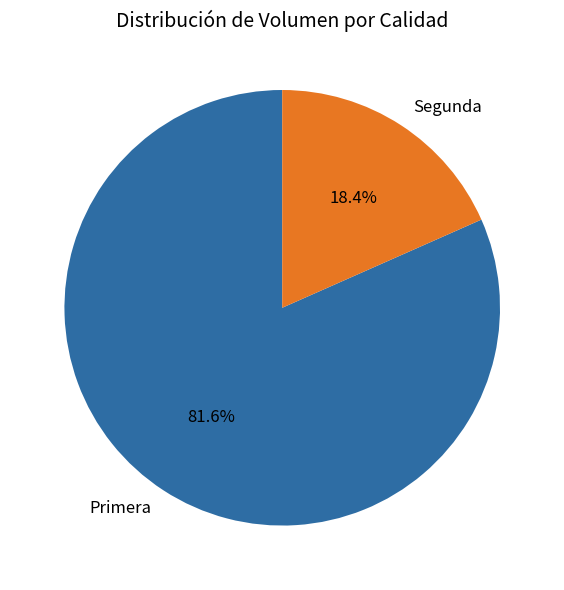

How many segments does this pie chart have?

2